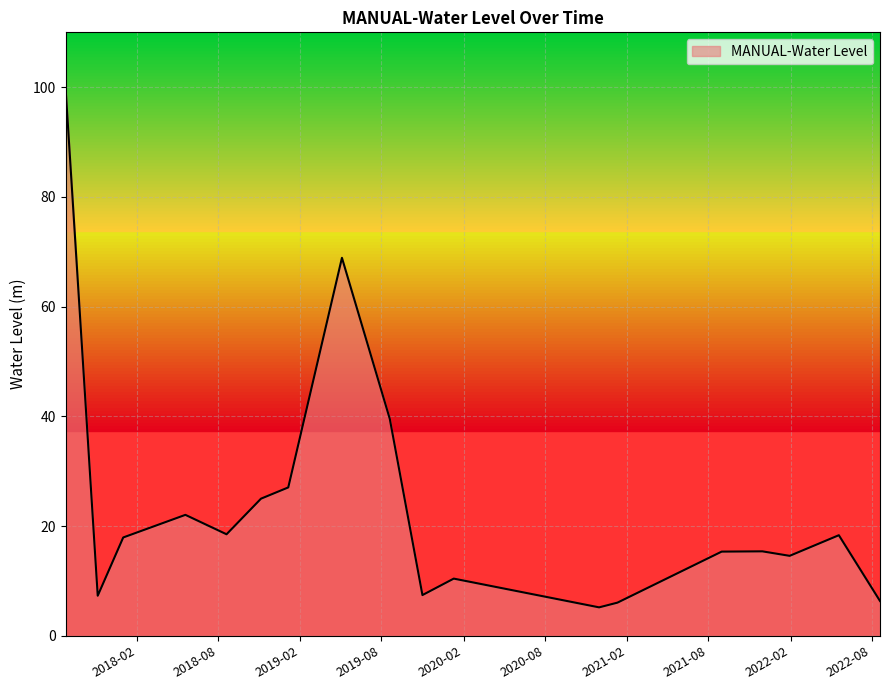

What is the difference between the maximum and minimum values?

94.8